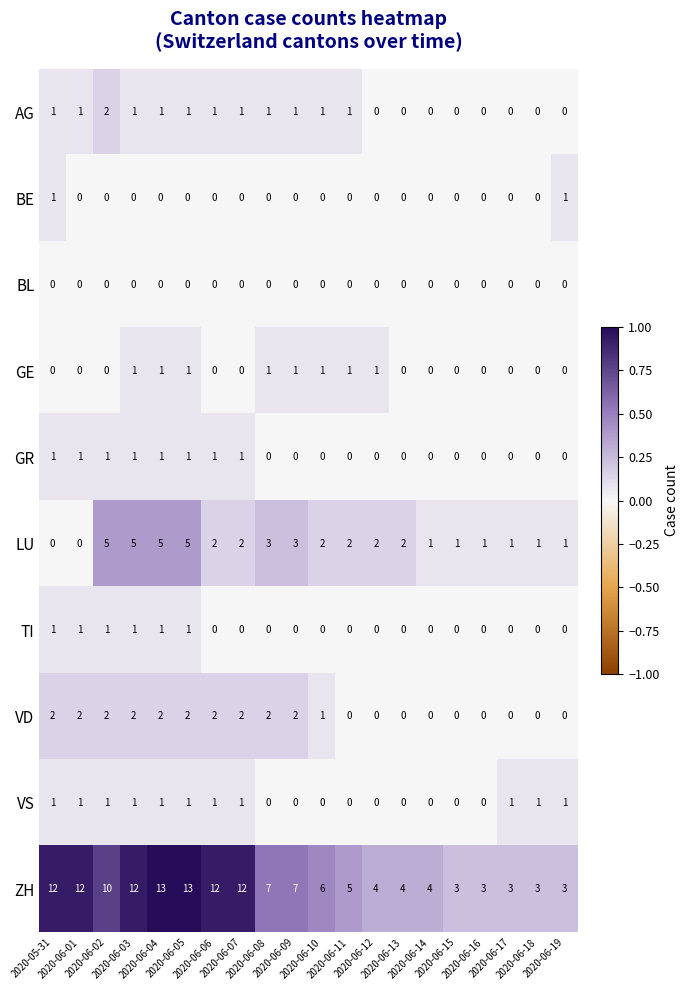

Which series has the largest total across all categories?

ZH